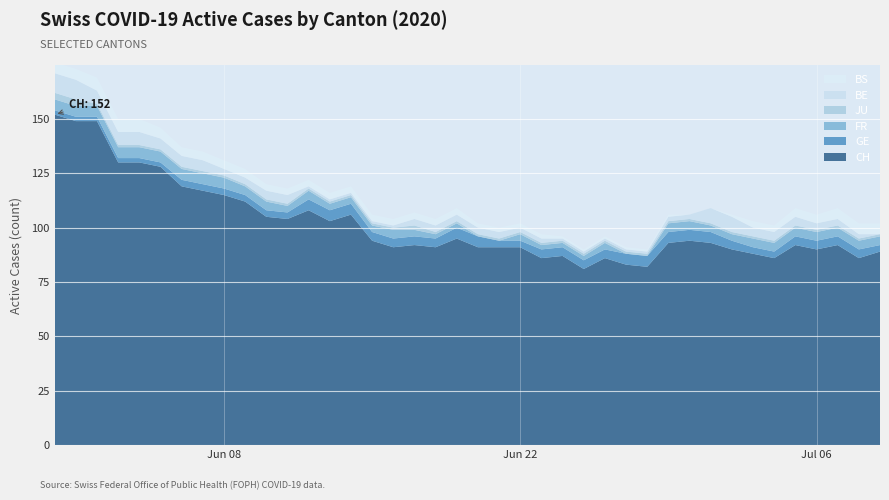

Reading right to left, extract all data points from this chart.

CH: 89	86	92	90	92	86	88	90	93	94	93	82	83	86	81	87	86	91	91	91	95	91	92	91	94	106	103	108	104	105	112	115	117	119	128	130	130	149	149	152
GE: 3	4	4	4	4	3	3	4	5	5	5	5	5	4	4	4	4	3	3	5	5	4	4	4	4	5	5	5	3	3	3	3	3	3	2	2	2	2	2	2
FR: 4	4	4	4	4	4	4	3	3	4	4	0	0	3	2	2	2	3	0	0	2	2	3	4	3	3	3	4	3	4	4	5	5	5	5	5	5	5	5	5
JU: 1	1	1	1	1	1	1	1	1	1	1	1	1	1	1	1	1	1	1	1	1	1	2	1	1	1	1	1	1	1	1	1	1	1	1	1	1	1	3	3
BE: 0	2	3	3	4	4	4	7	7	2	2	1	1	1	1	1	2	2	3	3	3	3	3	1	1	1	1	1	4	4	3	3	5	5	5	6	6	6	9	9
BS: 5	5	5	4	4	3	3	1	0	0	1	1	1	1	1	1	2	2	2	2	3	3	3	3	3	3	3	3	3	3	4	4	4	4	5	6	6	6	5	5